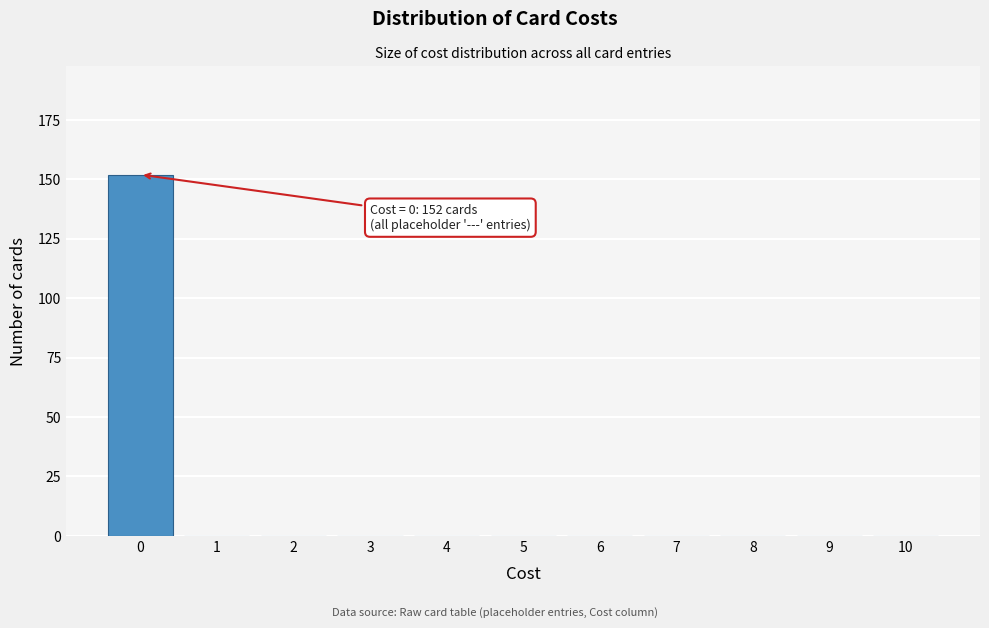

Reading left to right, what are all the values shown in this chart?

0=152	1=0	2=0	3=0	4=0	5=0	6=0	7=0	8=0	9=0	10=0